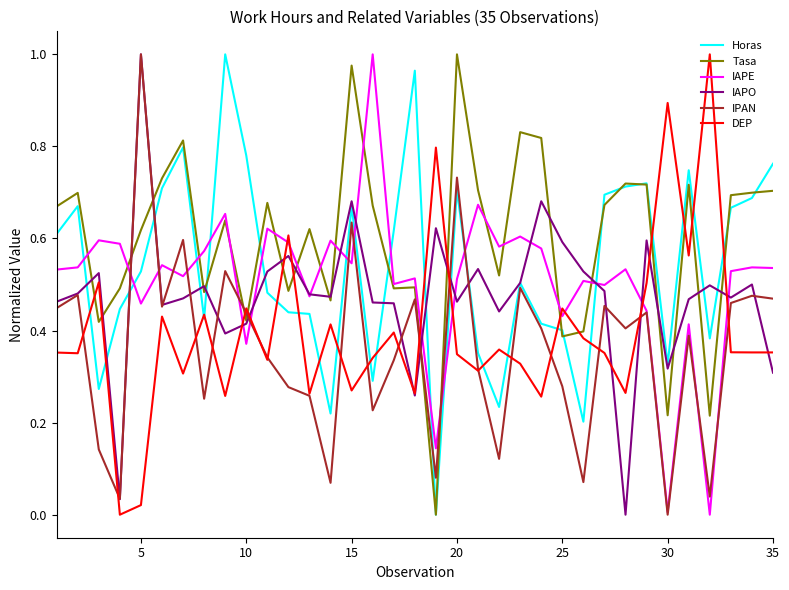

Does the chart display data point markers on the line(s)?

No